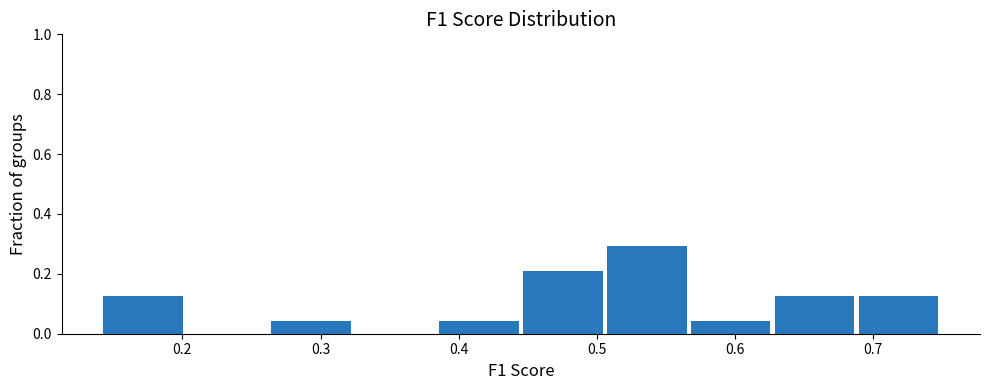

Reading left to right, transcribe this chart: for each bar, give the range it covers on the x-axis and its height. Neither the bar edges nor the heights are printed on the chart, so give them approximately, as read against the axes.

0.14 to 0.20: 0.12
0.20 to 0.26: 0
0.26 to 0.33: 0.04
0.33 to 0.39: 0
0.39 to 0.45: 0.04
0.45 to 0.51: 0.20
0.51 to 0.57: 0.30
0.57 to 0.63: 0.04
0.63 to 0.69: 0.12
0.69 to 0.75: 0.12